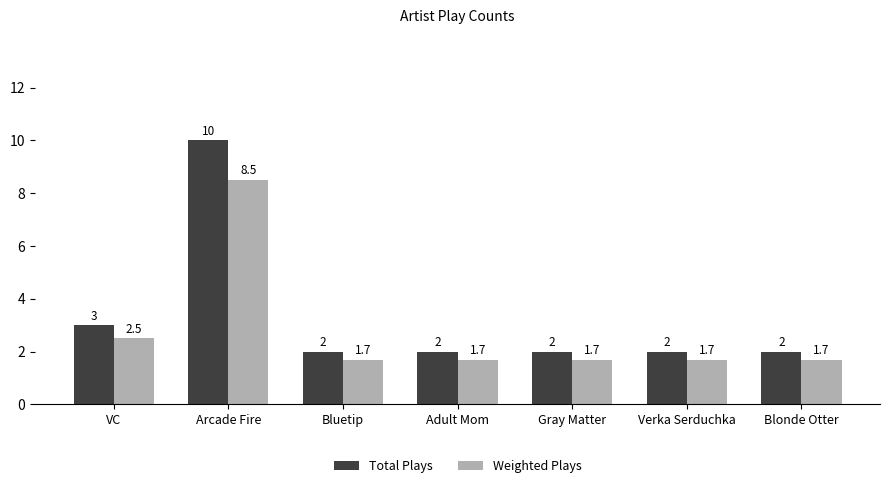

What is the total value across all series at Bluetip?

3.7